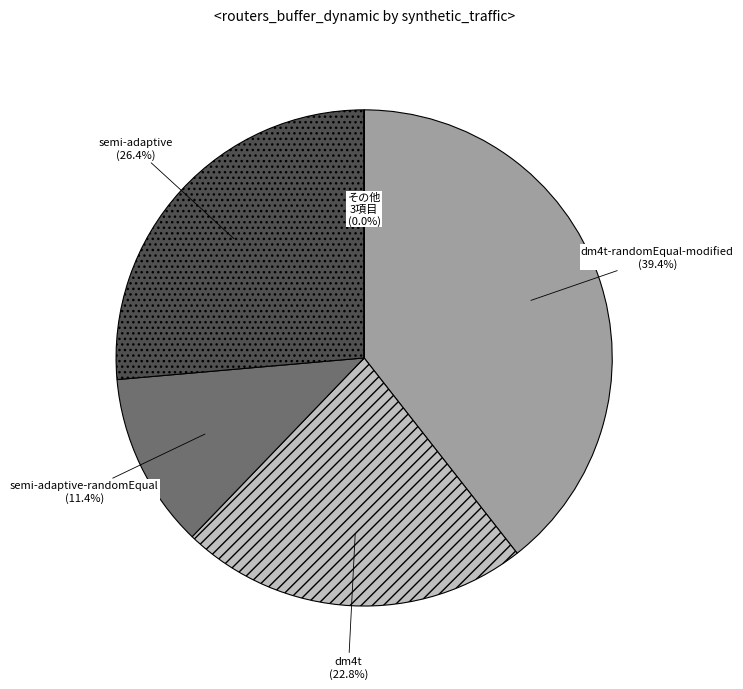

What portion of the pie excludes dm4t-randomEqual-modified?

60.6%